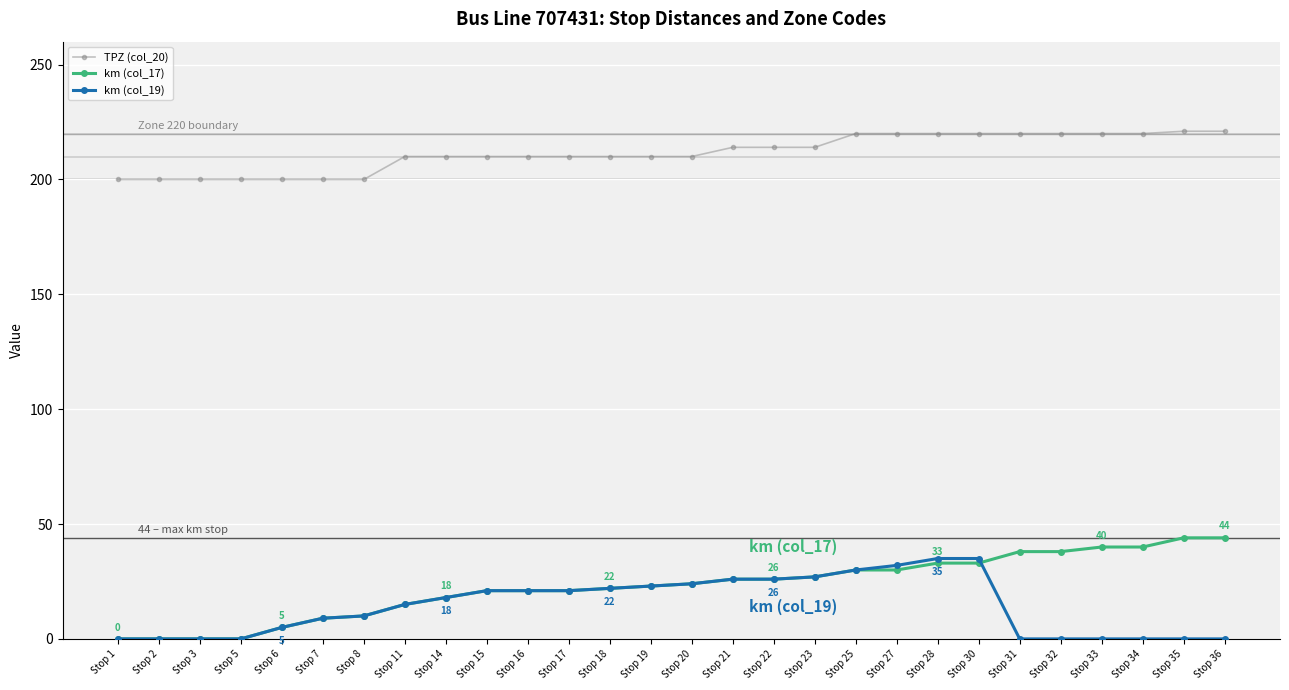

What is the value of the km (col_19) point at the 15th from the left?

24